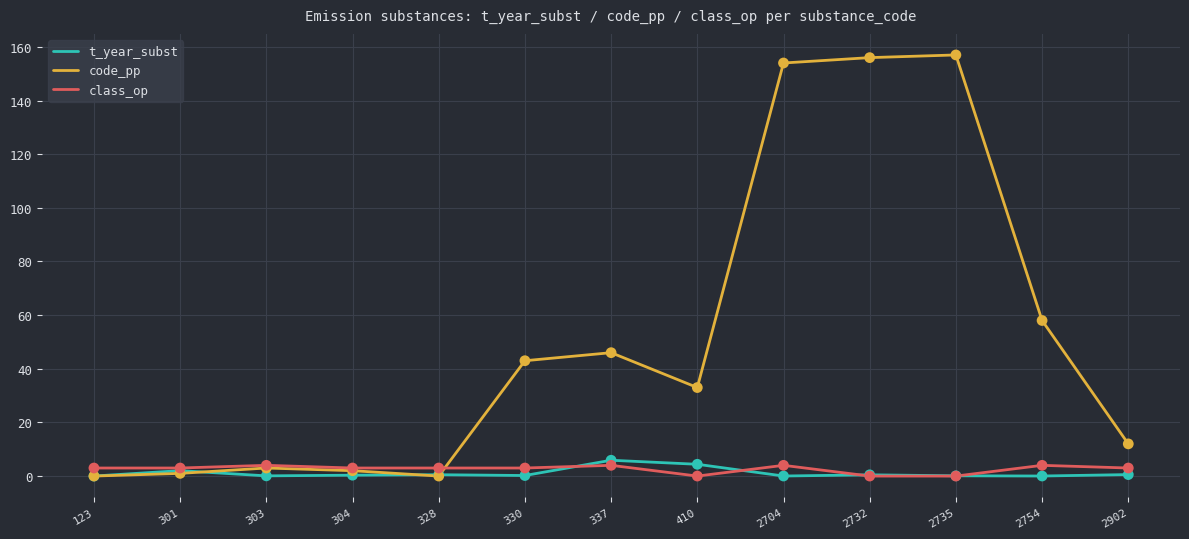

What are all the series names shown in the legend?

t_year_subst, code_pp, class_op